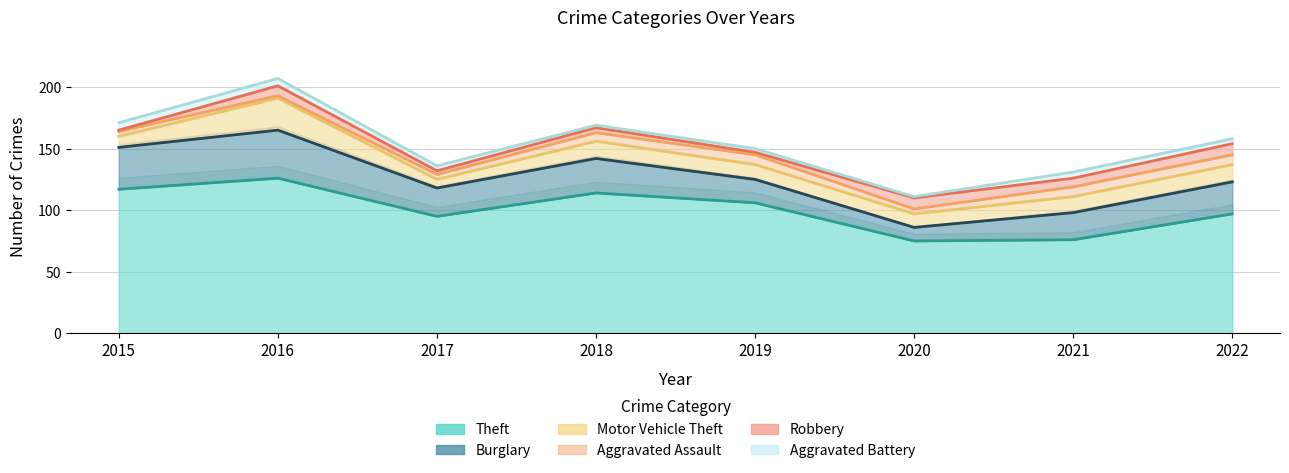

What is the maximum value for Theft?

126